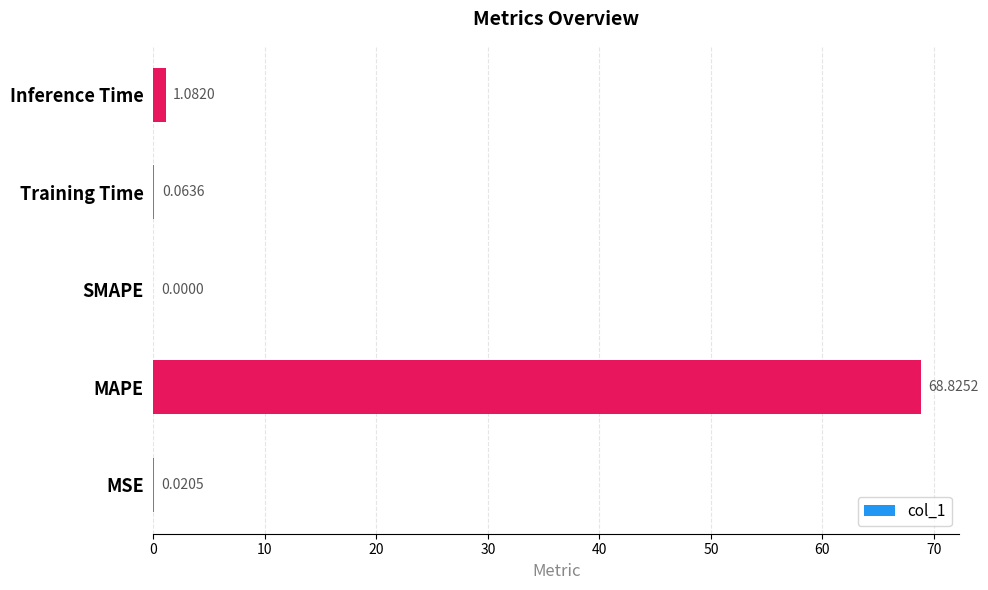

Approximately how many times larger is the value at MAPE compared to Inference Time?

63.6